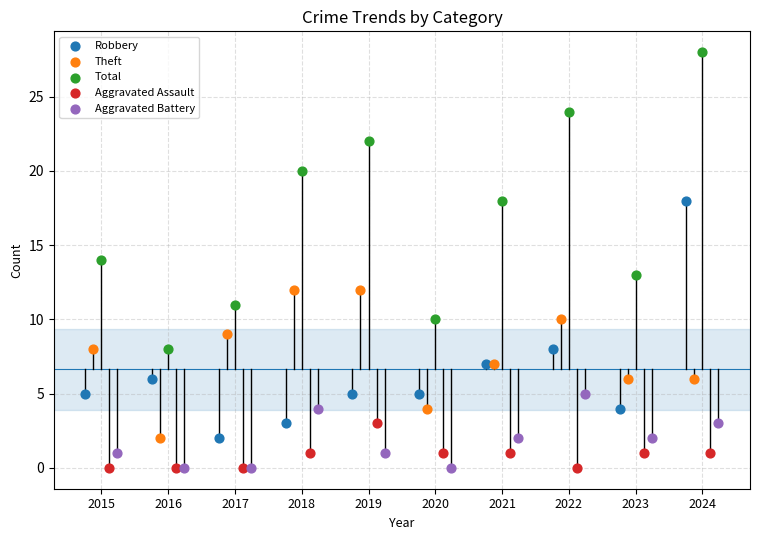

Which series reaches the maximum Y coordinate?

Total